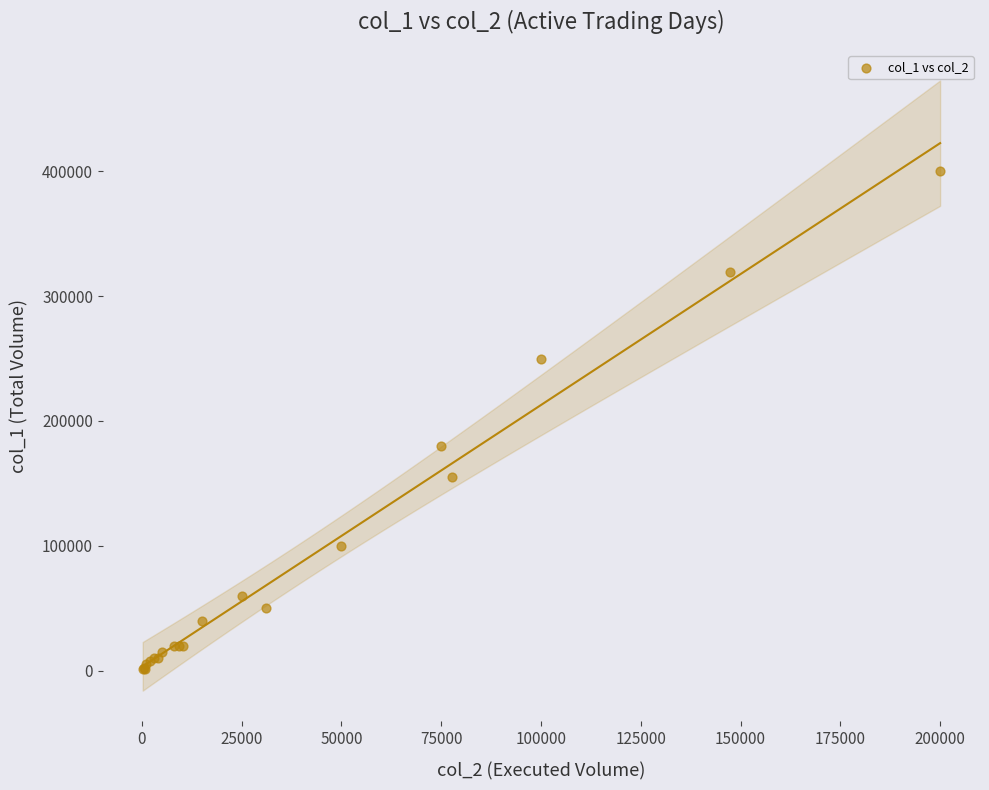

What Y value in the scatter plot is closest to 200500?

180000